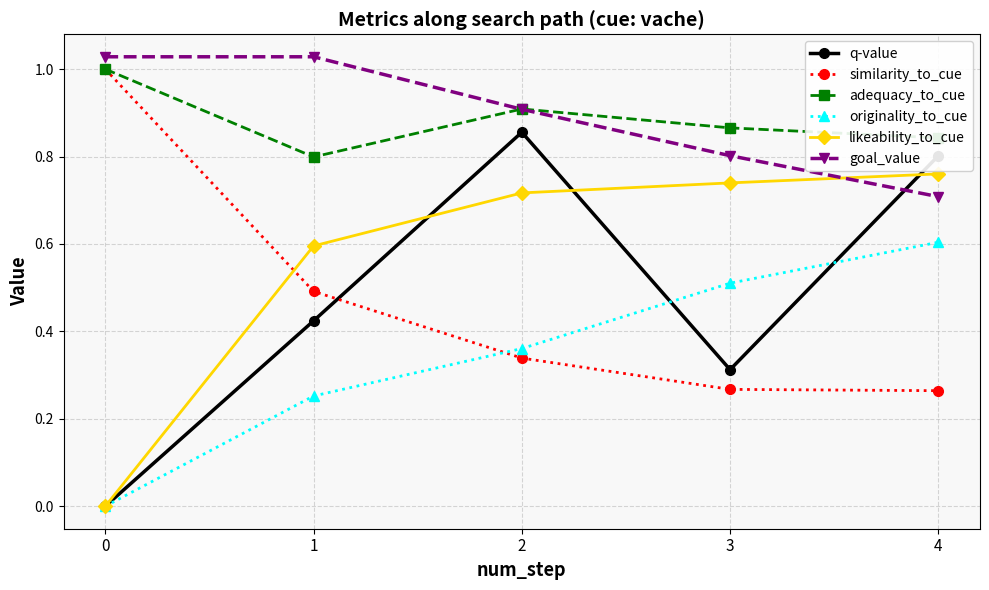

Rank the series at 1 from lowest to highest value.

originality_to_cue, q-value, similarity_to_cue, likeability_to_cue, adequacy_to_cue, goal_value